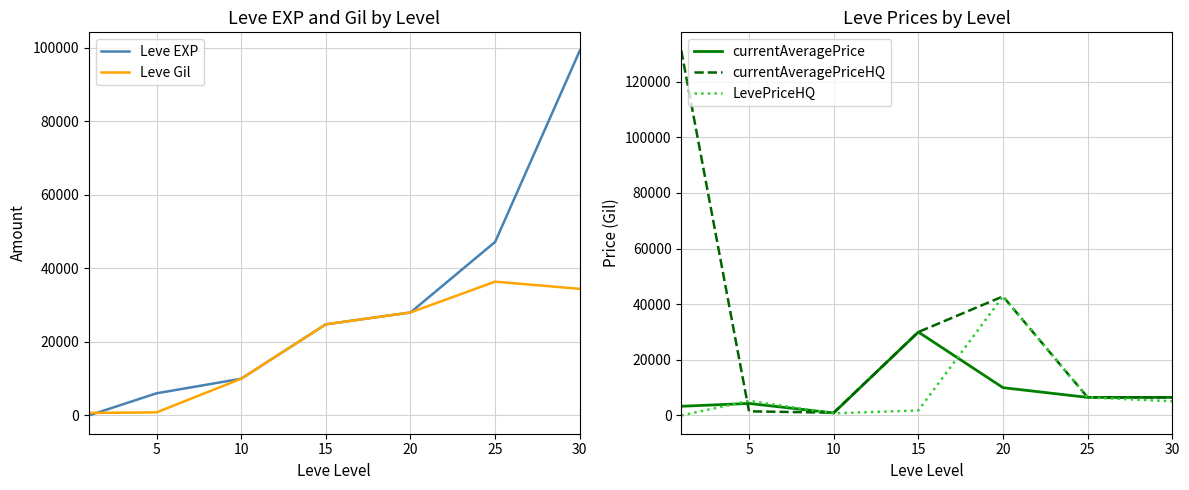

At which category does currentAveragePriceHQ reach its first local valley?

10